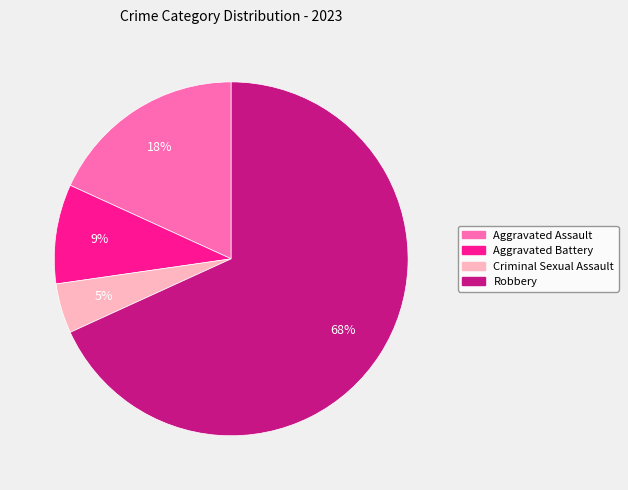

To the nearest percent, what is the average slice percentage?

25%